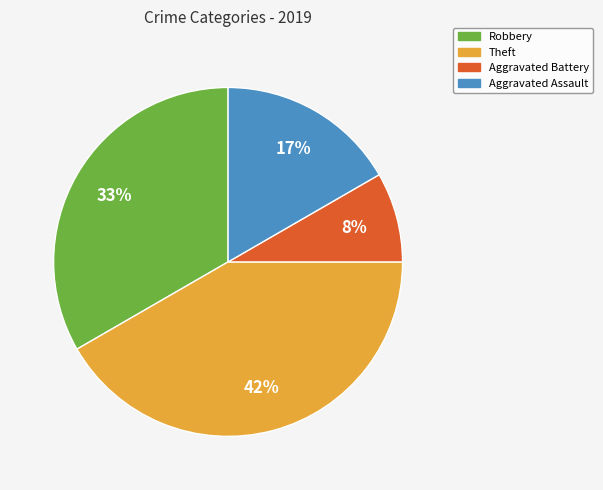

To the nearest percent, what is the average slice percentage?

25%